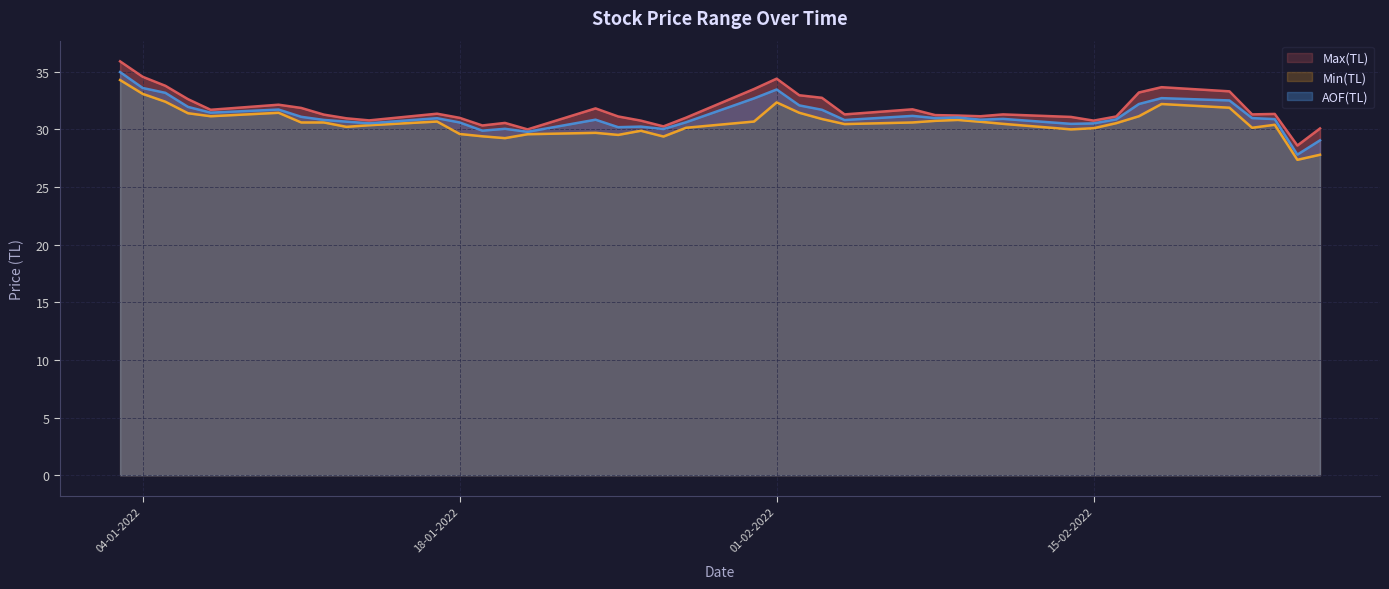

What are all the series names shown in the legend?

Max(TL), Min(TL), AOF(TL)